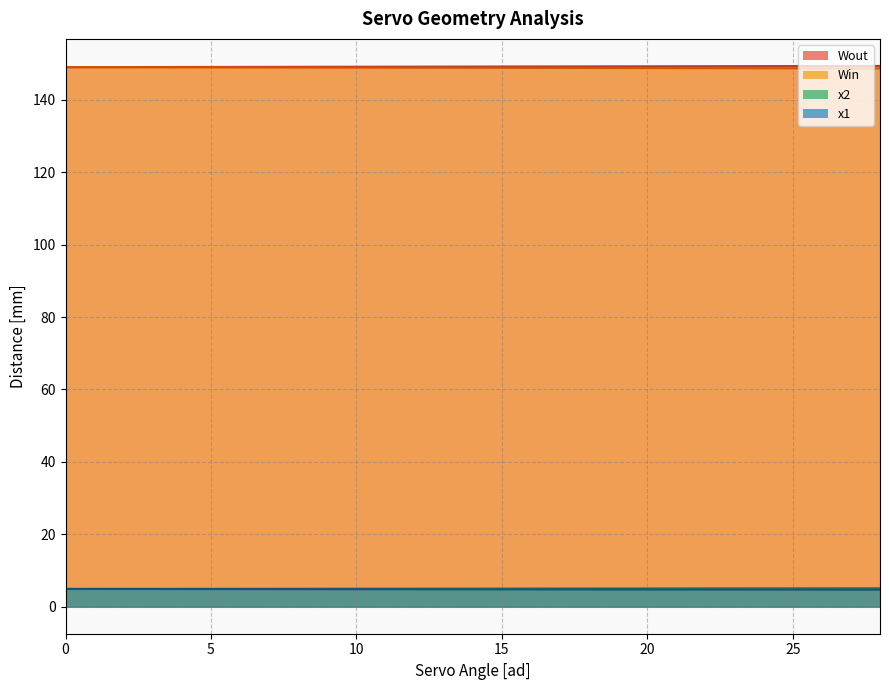

What is the difference between the highest and lowest values at 16?

144.4